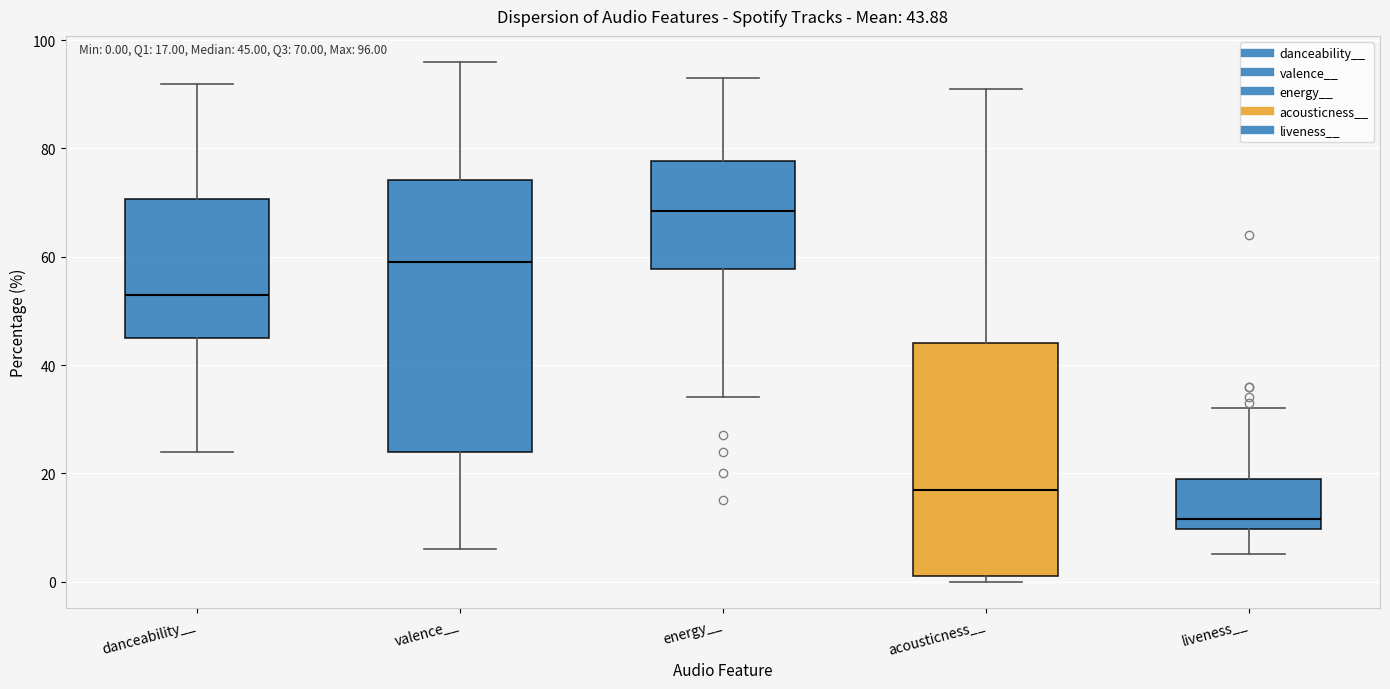

Which box has the highest median line?

energy__